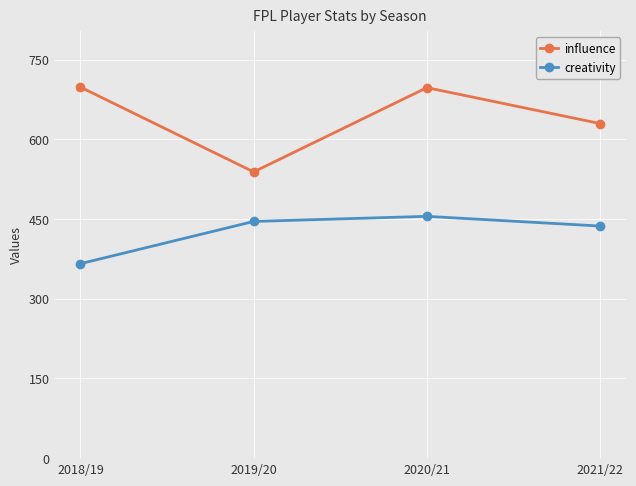

Which series has the largest range (max minus min)?

influence